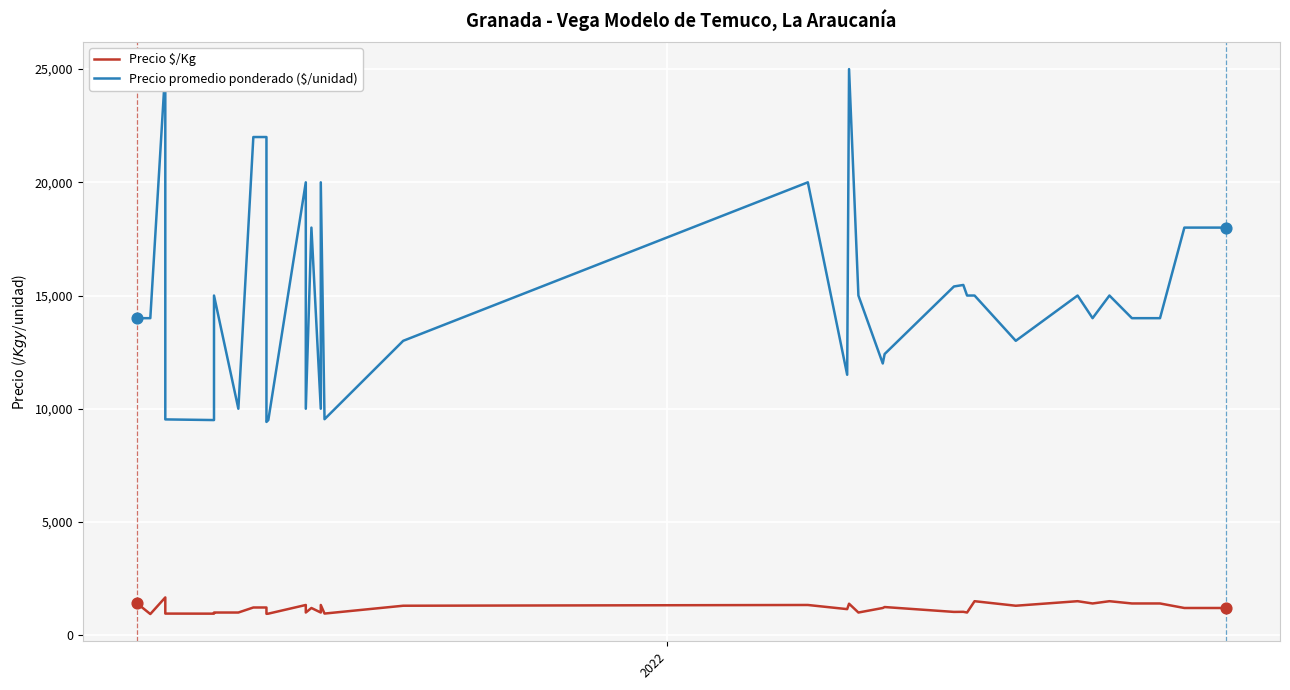

Which series contains the highest Y value?

Precio promedio ponderado ($/unidad)